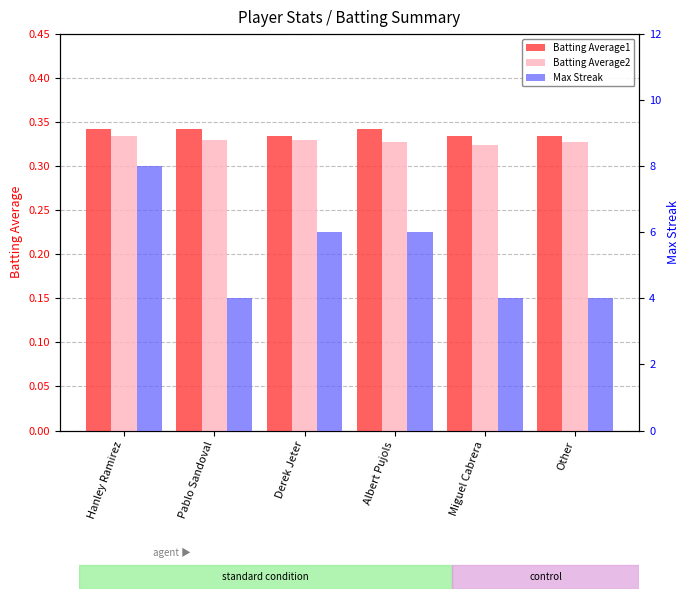

What is the approximate value of Max Streak at Pablo Sandoval?

4.0